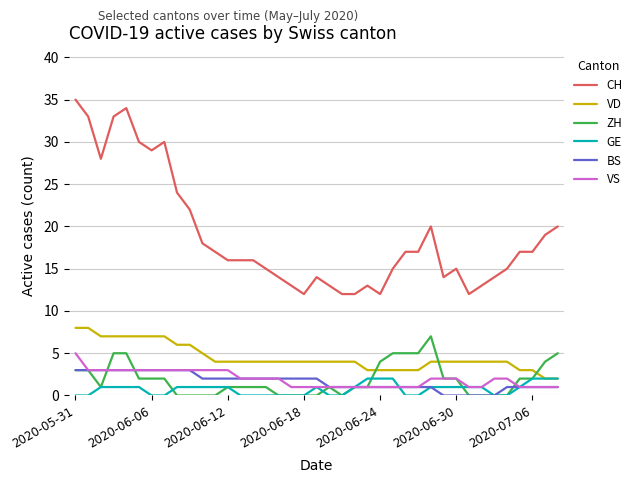

Which series has the largest total across all categories?

CH